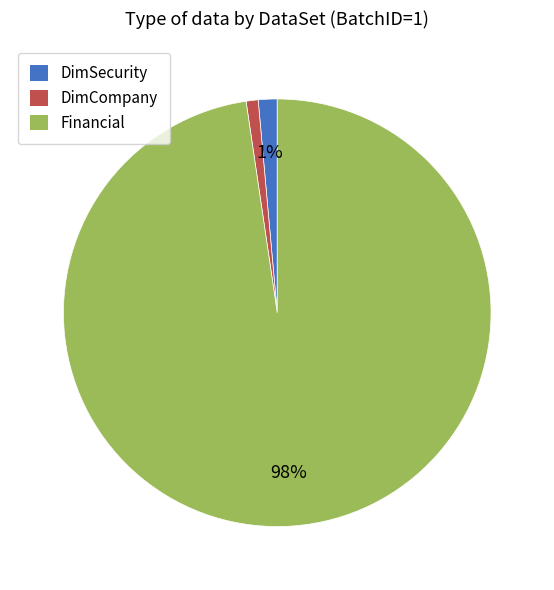

Is the sum of Financial and DimCompany greater than half?

Yes